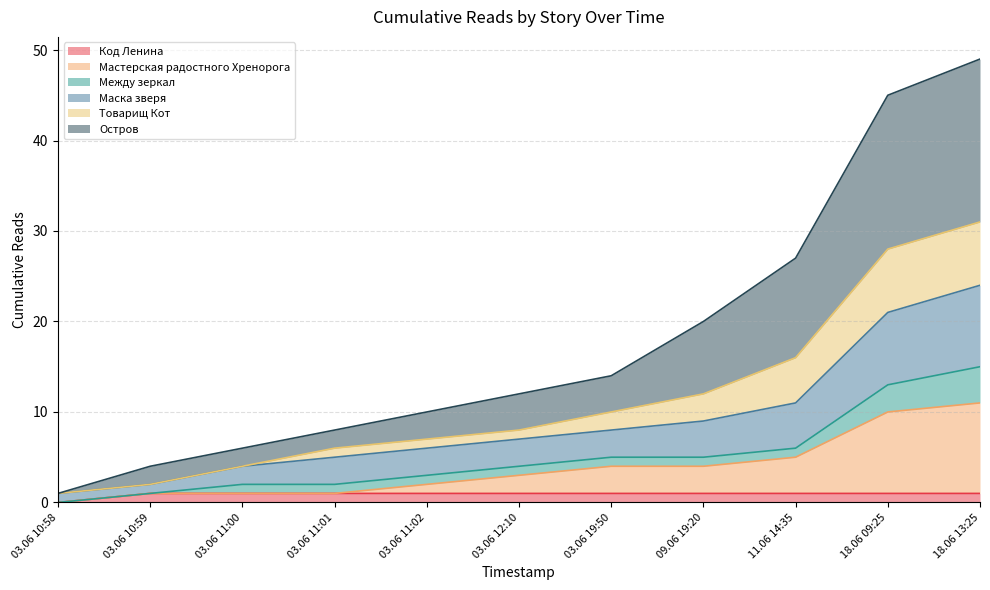

True or false: Товарищ Кот and Код Ленина intersect in this chart.

False